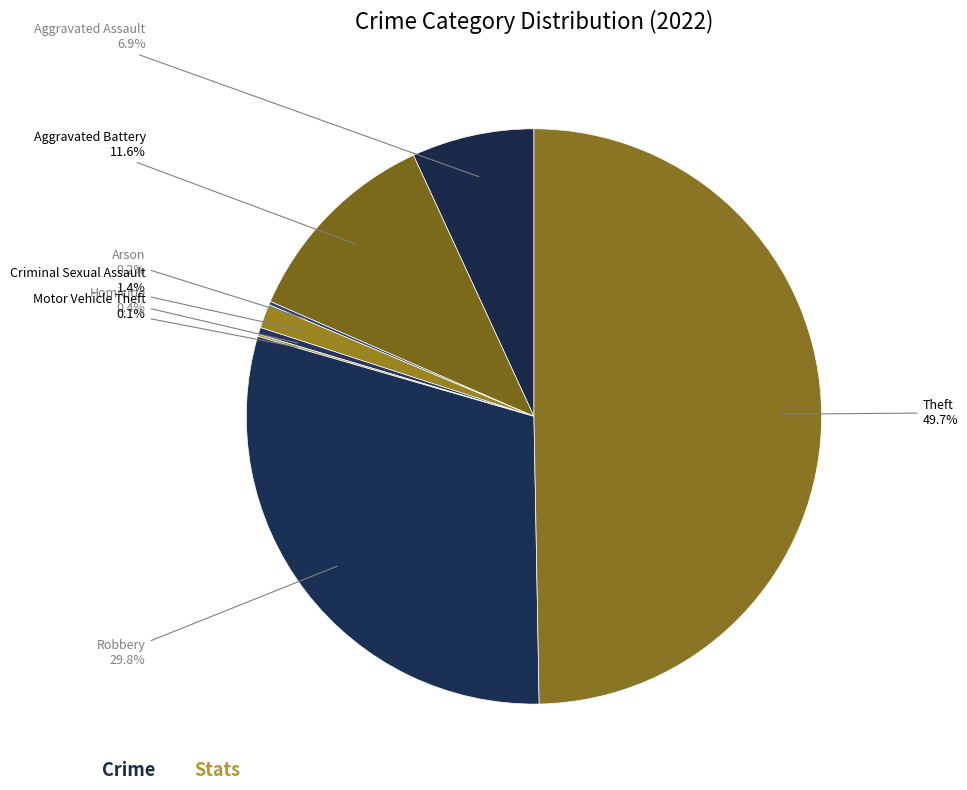

How much of the chart is everything except Homicide?

99.6%